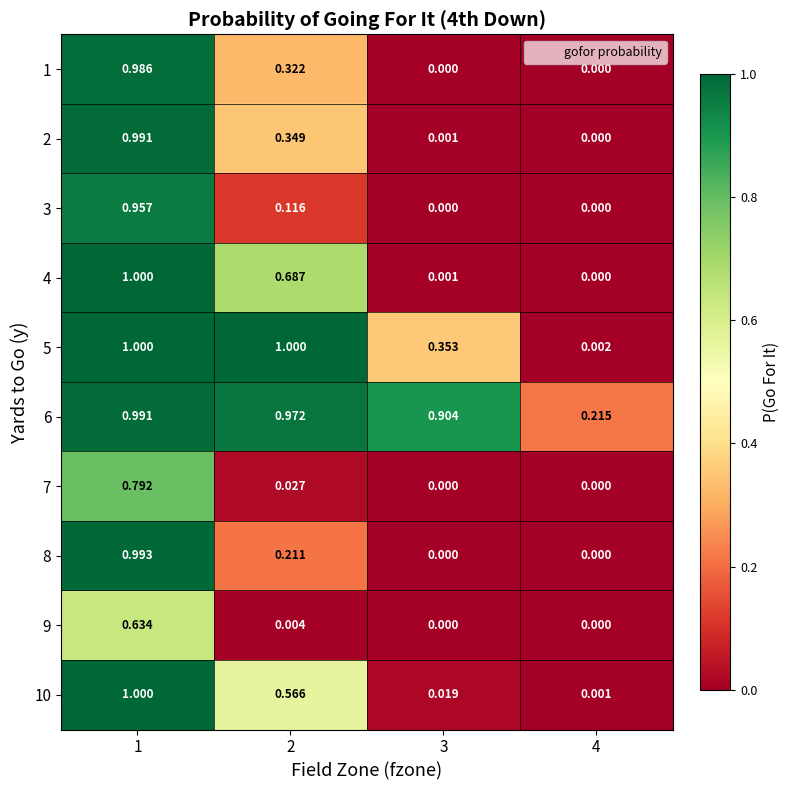

What is the difference between the highest and lowest values at 1?

0.4